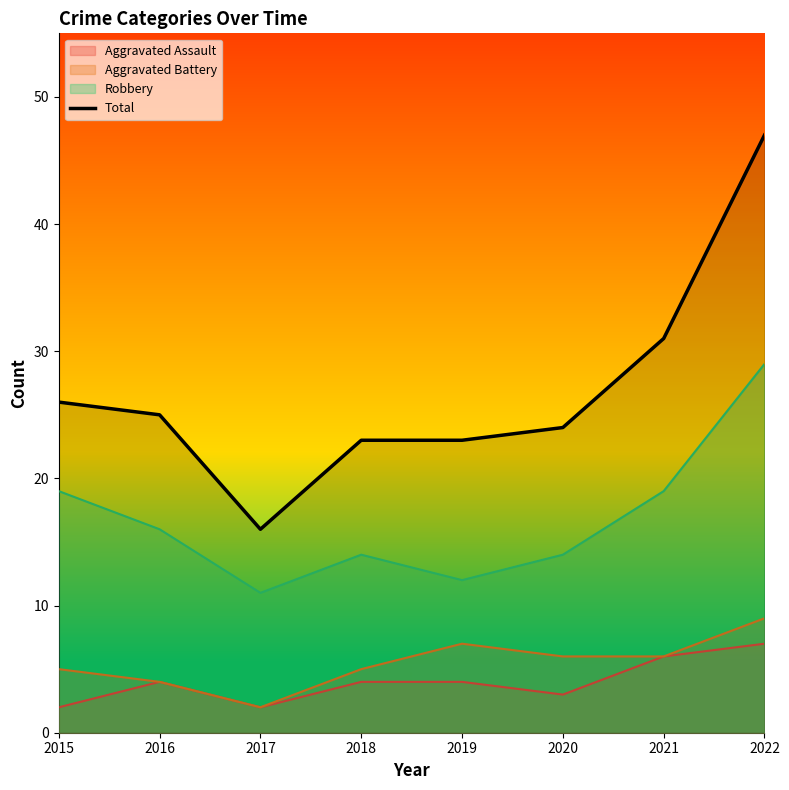

True or false: the data has more than 0 interior local peaks.

False